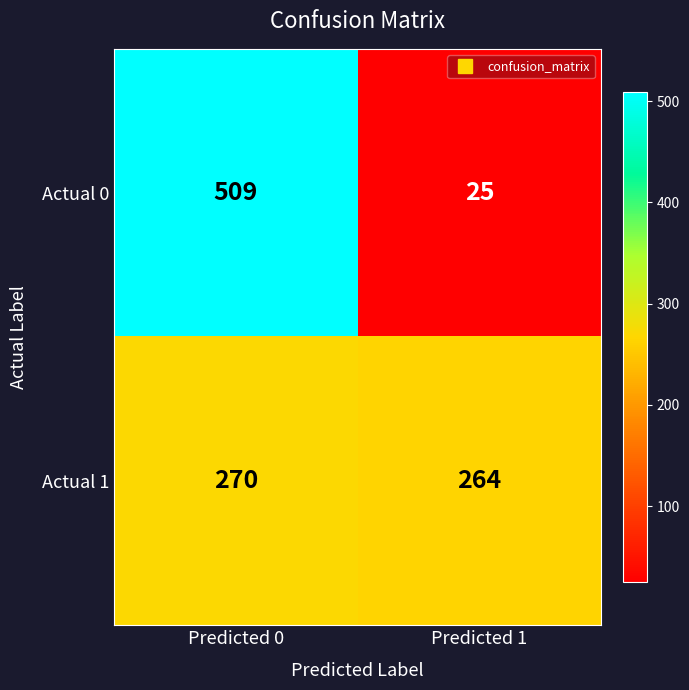

Reading left to right, list all the values displayed in this chart.

Actual 0: 509	25
Actual 1: 270	264